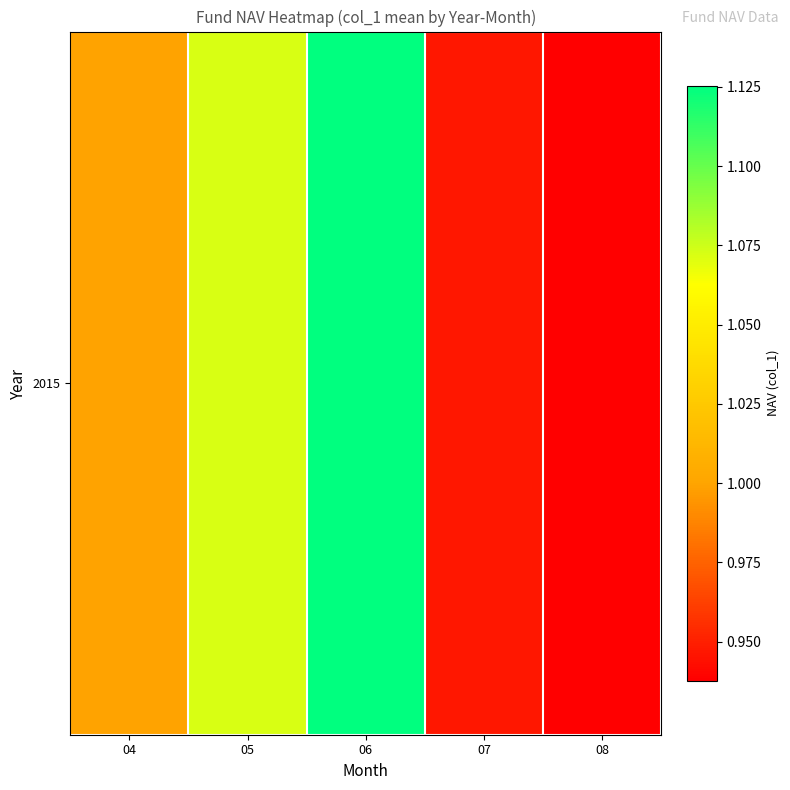

What is the change in value from 04 to 08?

-0.1